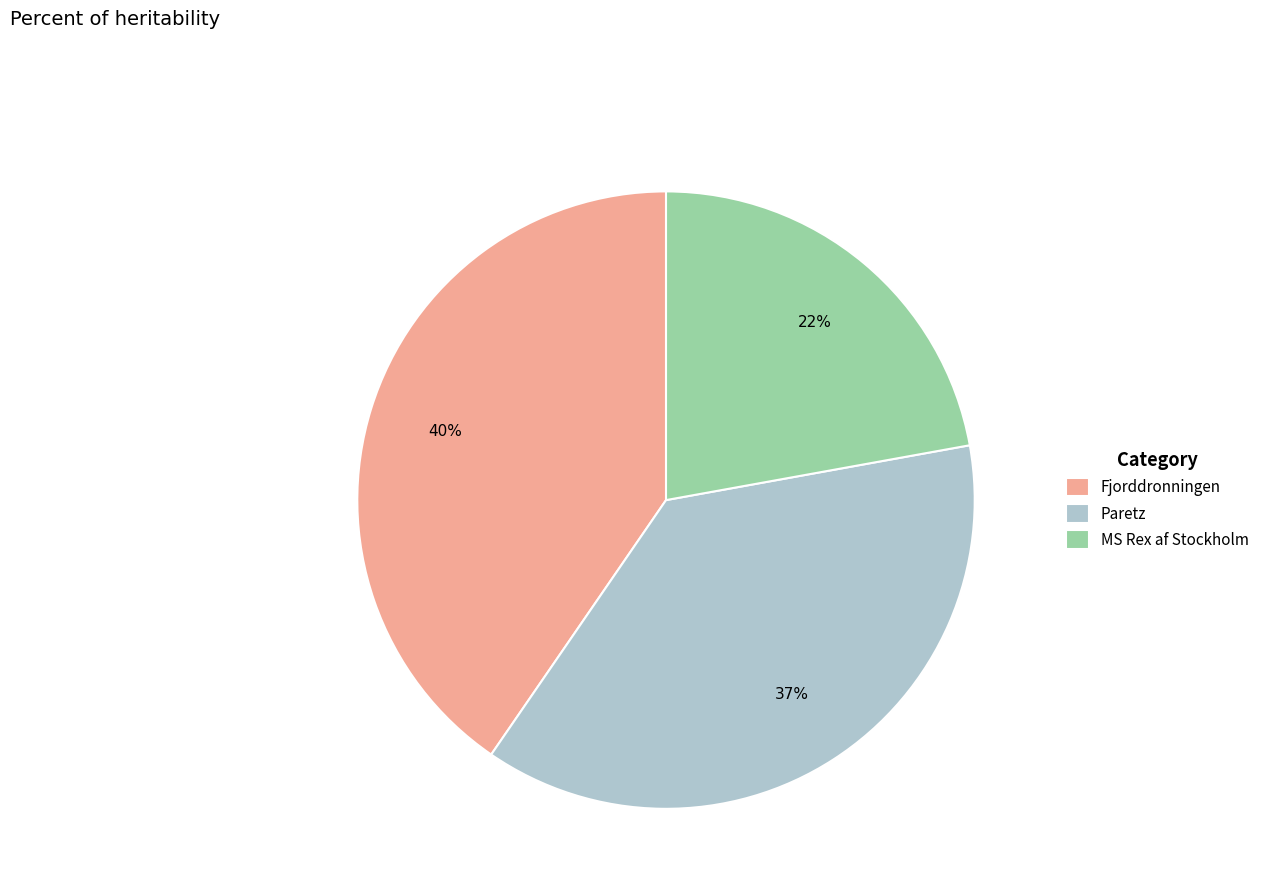

What percentage is the Fjorddronningen slice, to the nearest percent?

40%